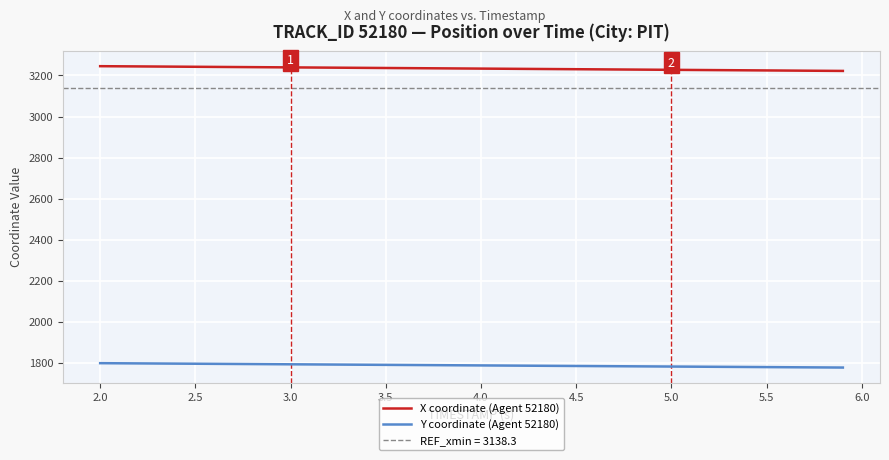

What is the difference between the maximum and minimum values in the X coordinate (Agent 52180) series?

23.1